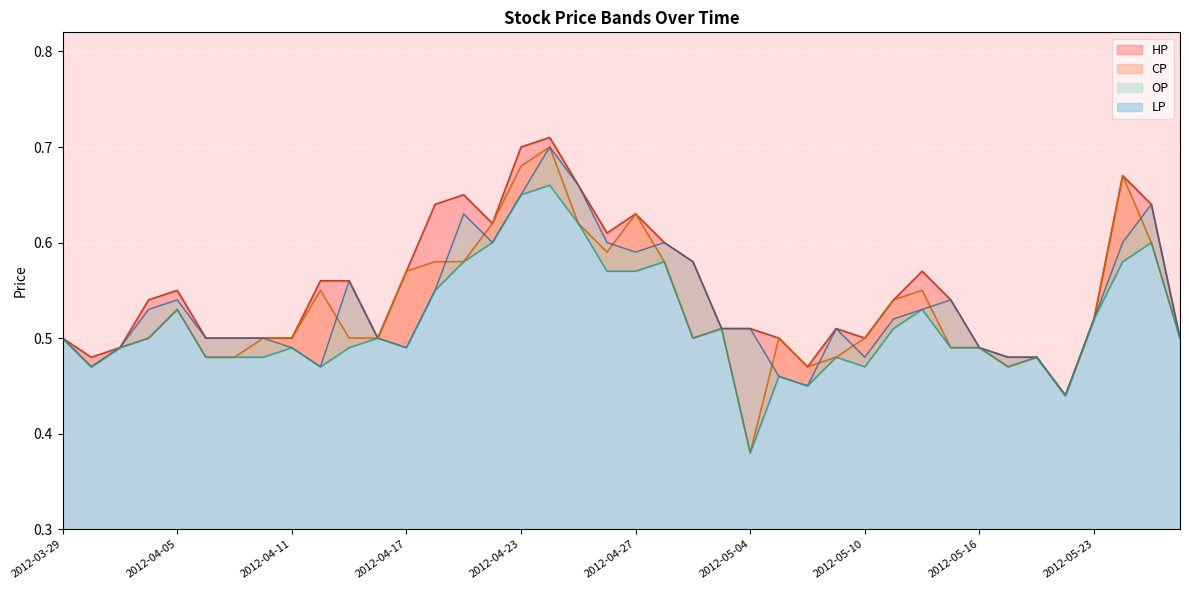

Which category has the lowest value across all series?

2012-05-04